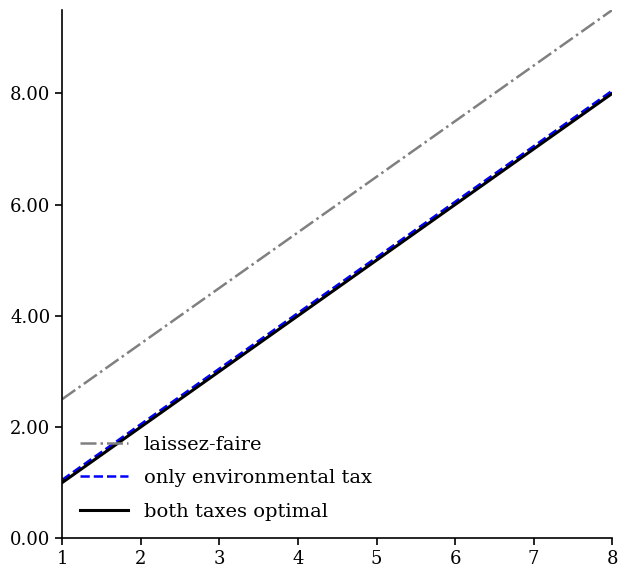

What are all the series names shown in the legend?

laissez-faire, only environmental tax, both taxes optimal